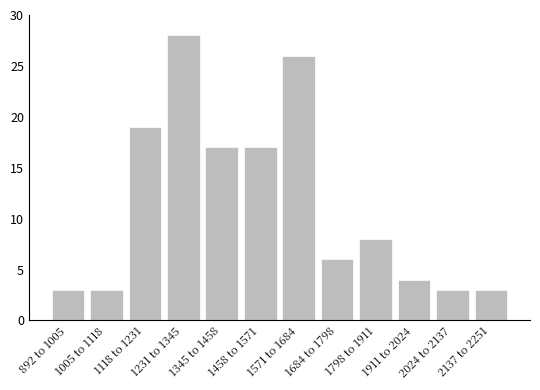

Where does the data first go above 8?

1118 to 1231